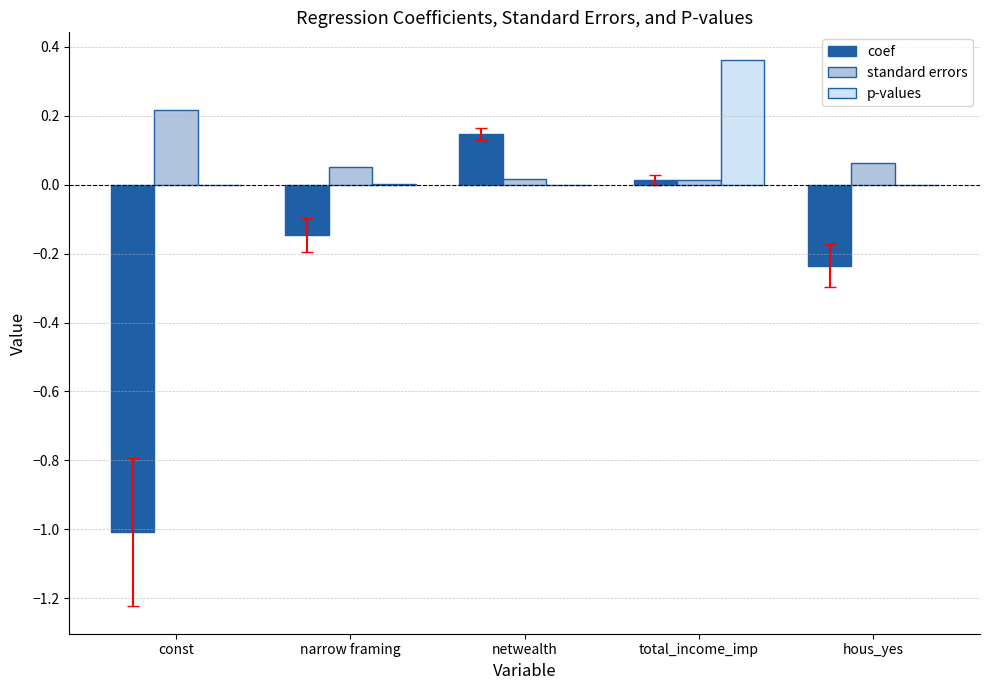

Is it true that coef equals -0.4 at hous_yes?

False